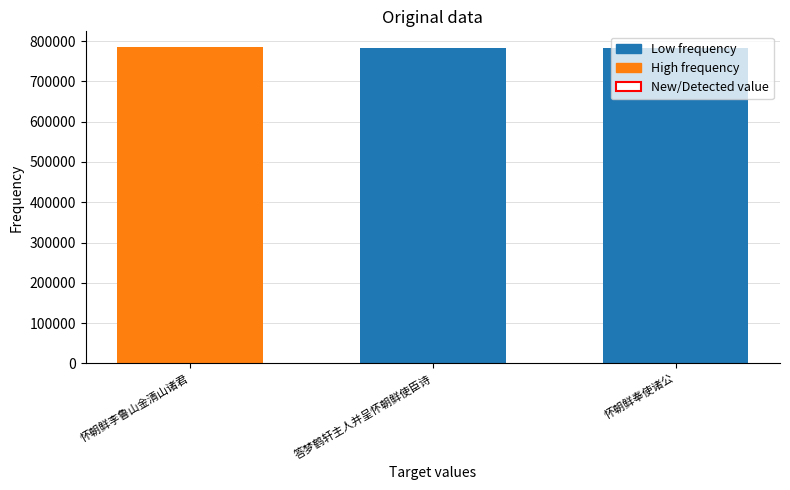

Which has a higher value, 怀朝鲜李鲁山金清山诸君 or 怀朝鲜奉使诸公?

怀朝鲜李鲁山金清山诸君